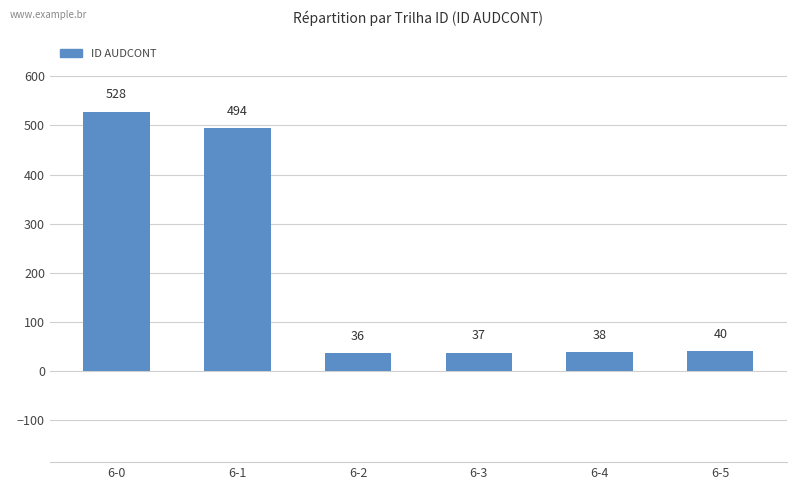

Rank the categories by value from highest to lowest.

6-0, 6-1, 6-5, 6-4, 6-3, 6-2